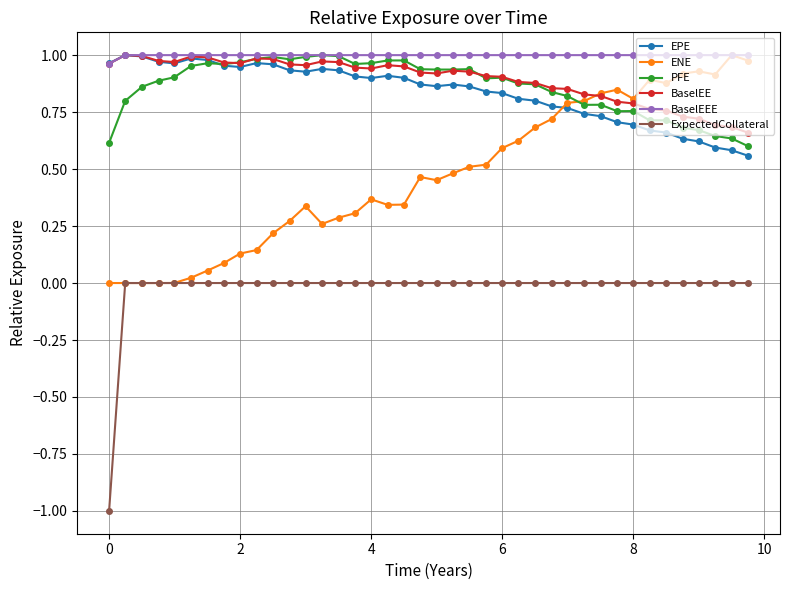

True or false: ExpectedCollateral and PFE cross at least once.

False